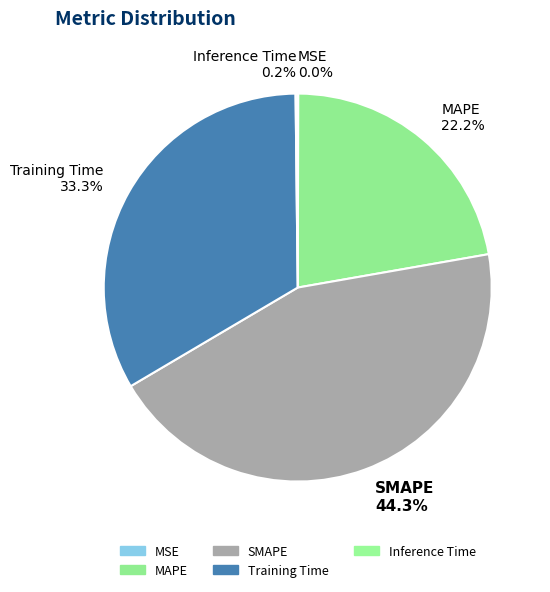

To the nearest percent, what is the combined percentage of SMAPE and MAPE?

66%